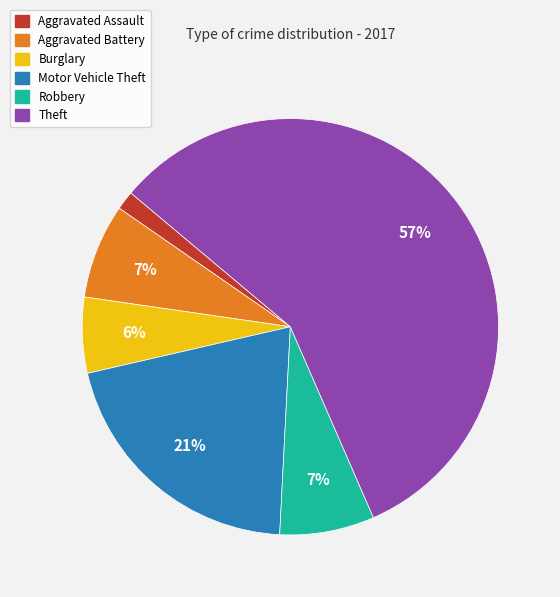

True or false: Burglary accounts for 1% of the total.

False